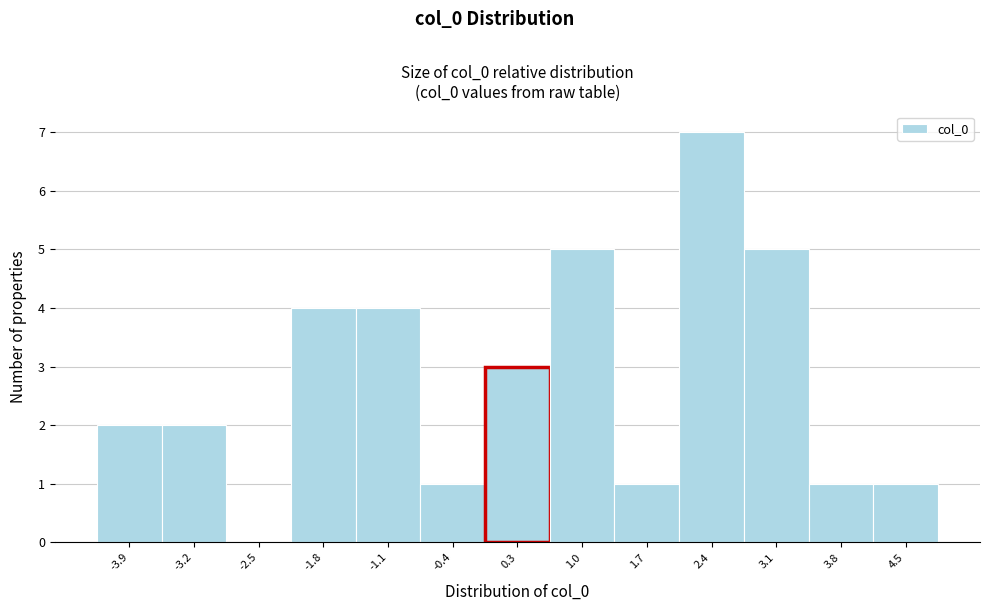

Reading left to right, list all the values displayed in this chart.

-3.9=2	-3.2=2	-2.5=0	-1.8=4	-1.1=4	-0.4=1	0.3=3	1.0=5	1.7=1	2.4=7	3.1=5	3.8=1	4.5=1